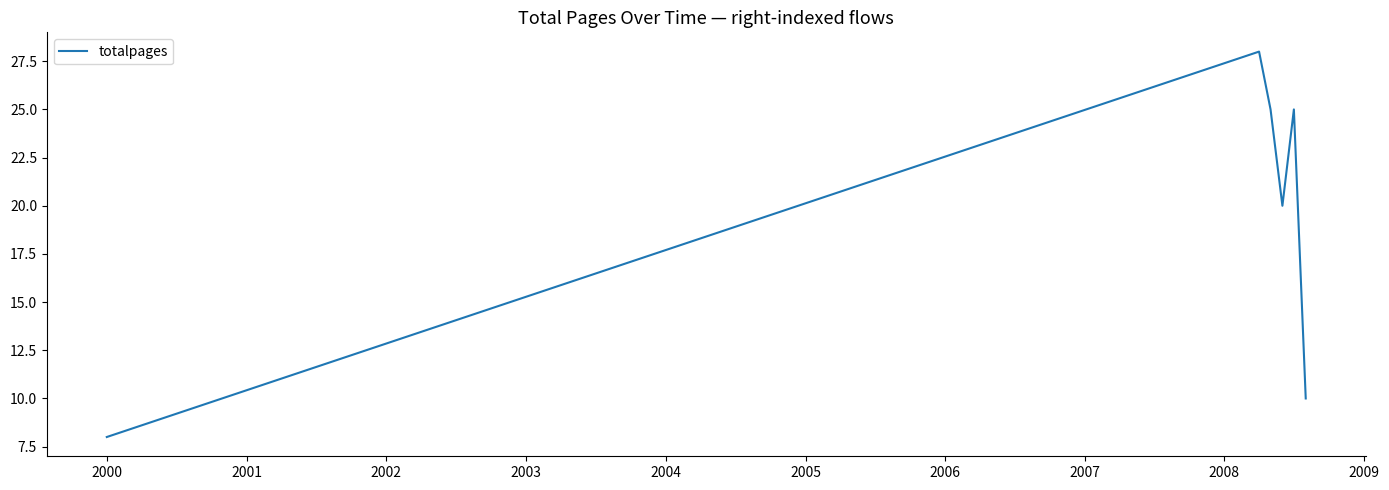

What is the difference between the maximum and minimum values?

20